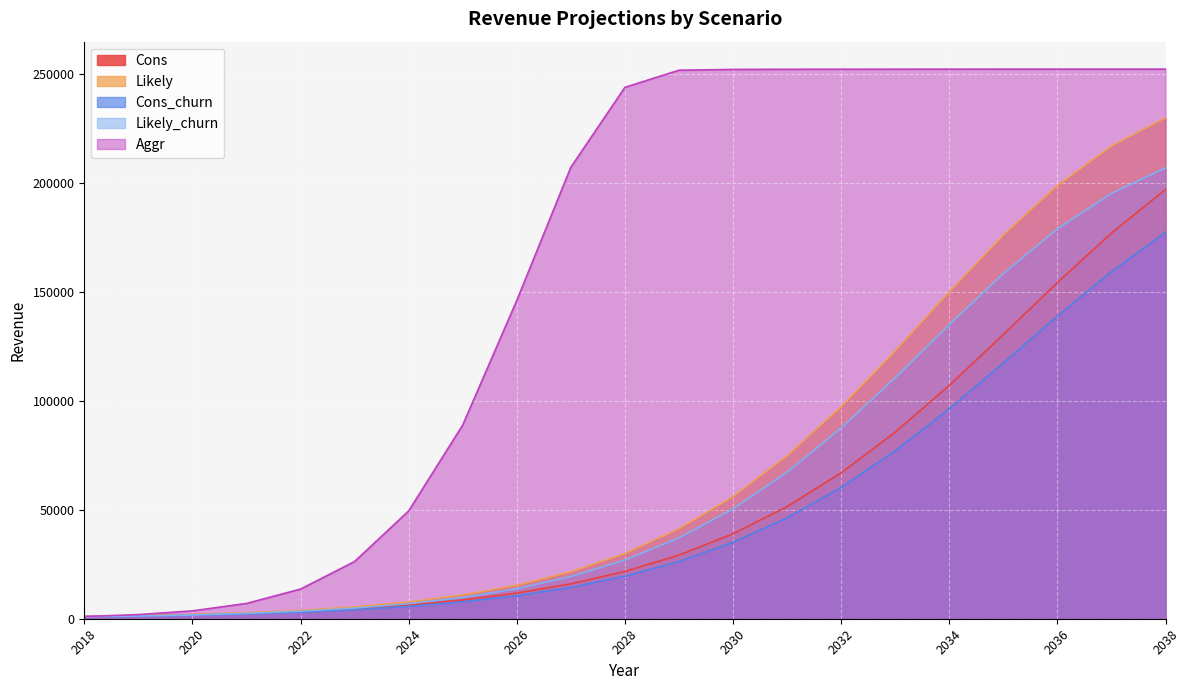

True or false: Cons has a value of 16139.2 at 2032.

False